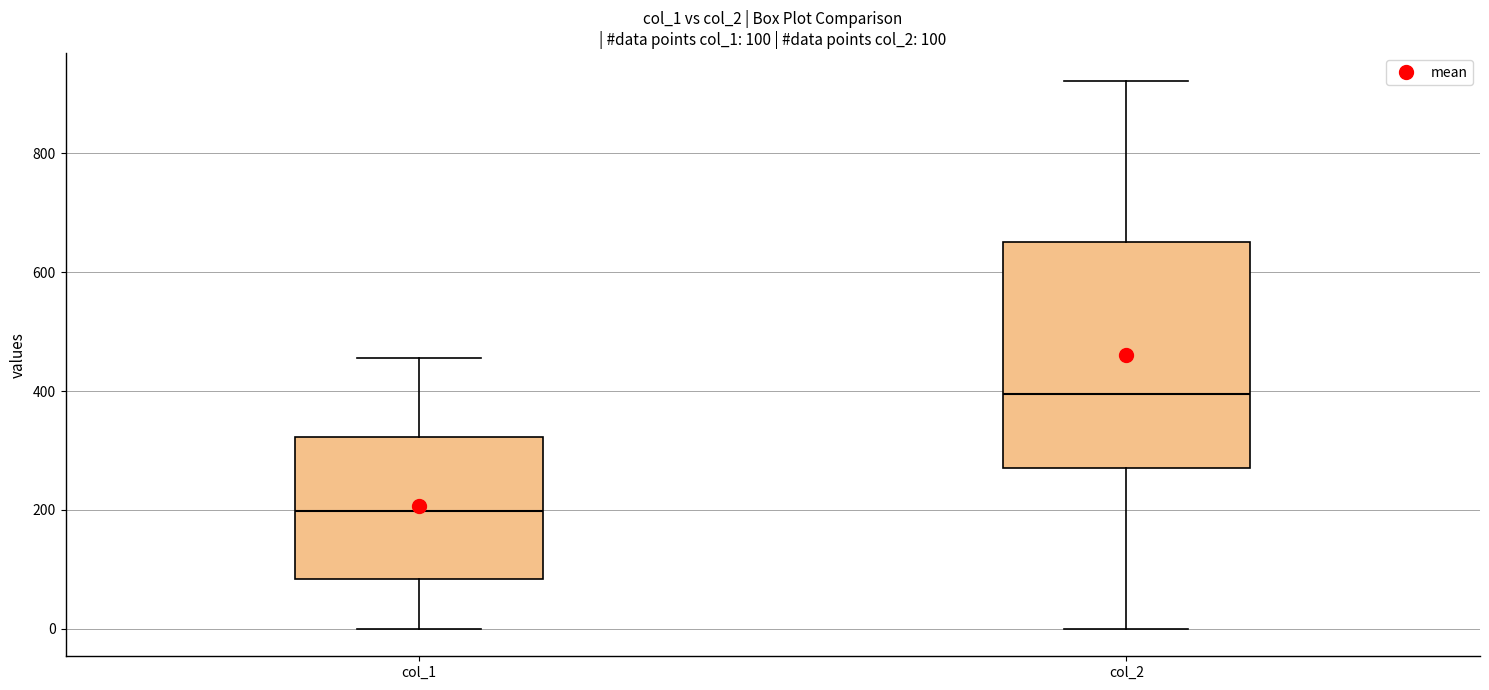

Which box is the tallest, from its lower edge to its upper edge?

col_2